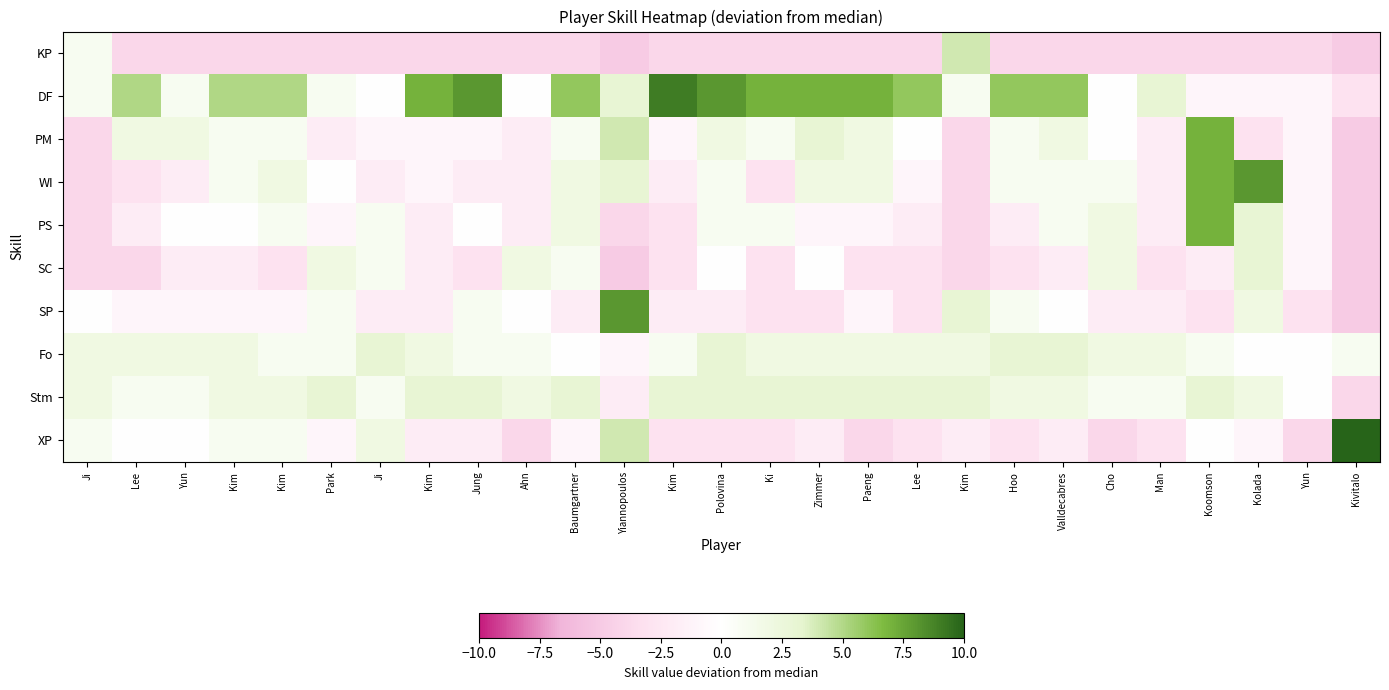

Count the number of categories in the chart.

27